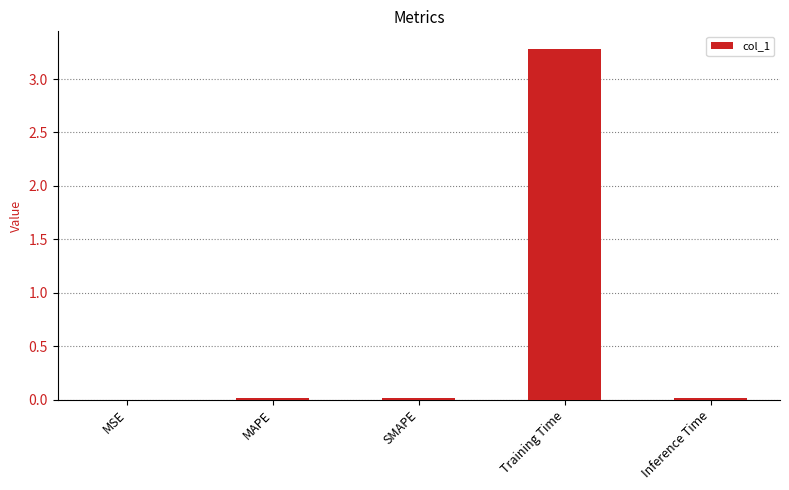

At which category does the chart reach its peak across all series?

Training Time